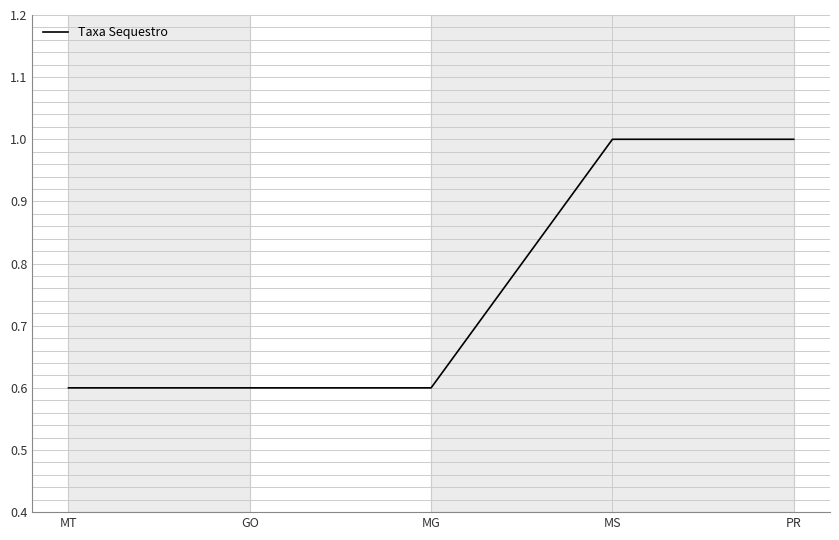

Does the chart have visible grid lines?

Yes